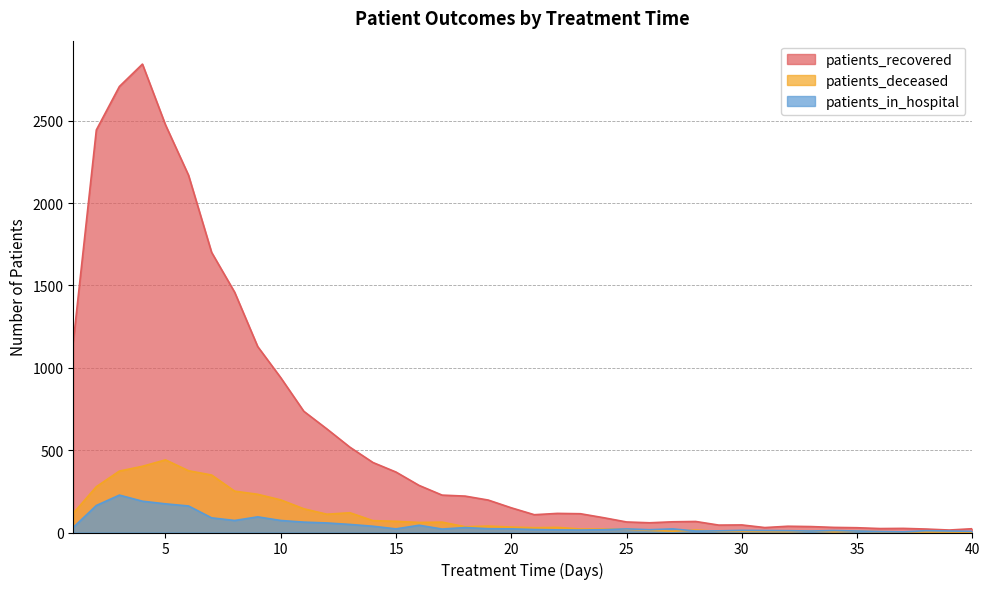

What are all the series names shown in the legend?

patients_recovered, patients_deceased, patients_in_hospital